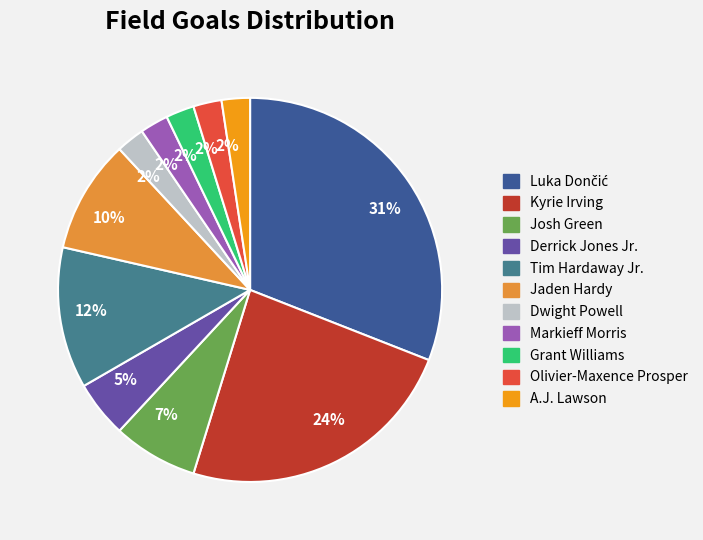

Is there any slice that represents more than half of the pie?

No